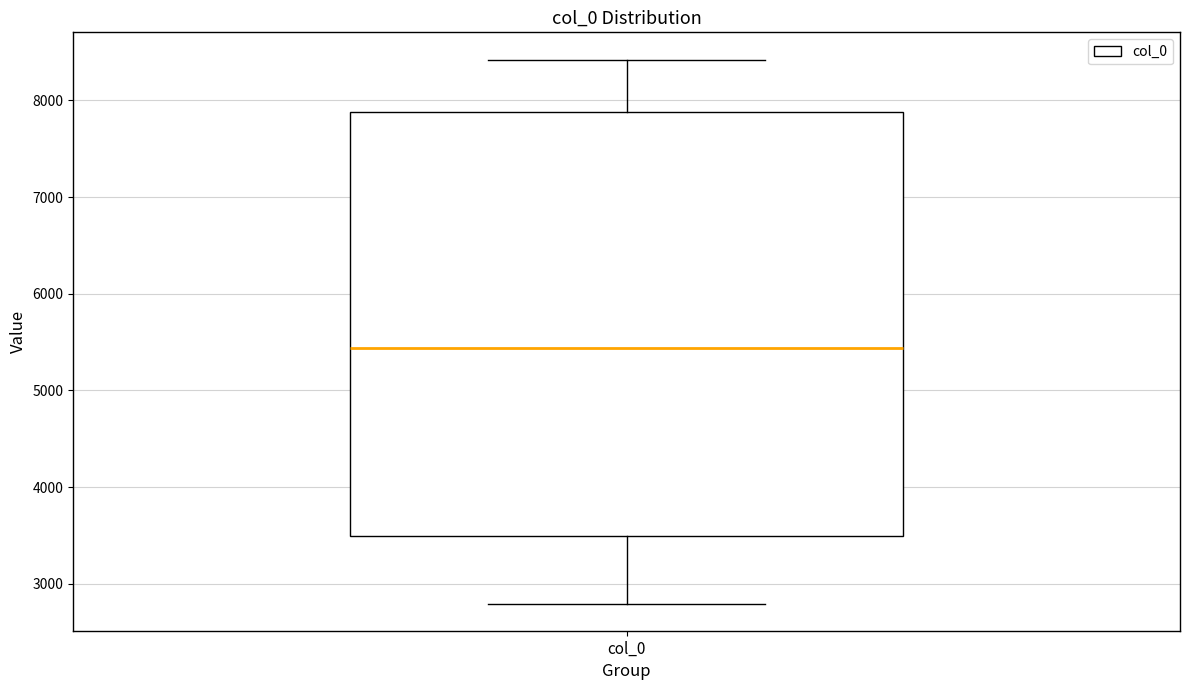

Where does the upper whisker of the box for col_0 end on the y-axis? The values are not printed on the chart, so give them approximately, as read against the axis.

8400